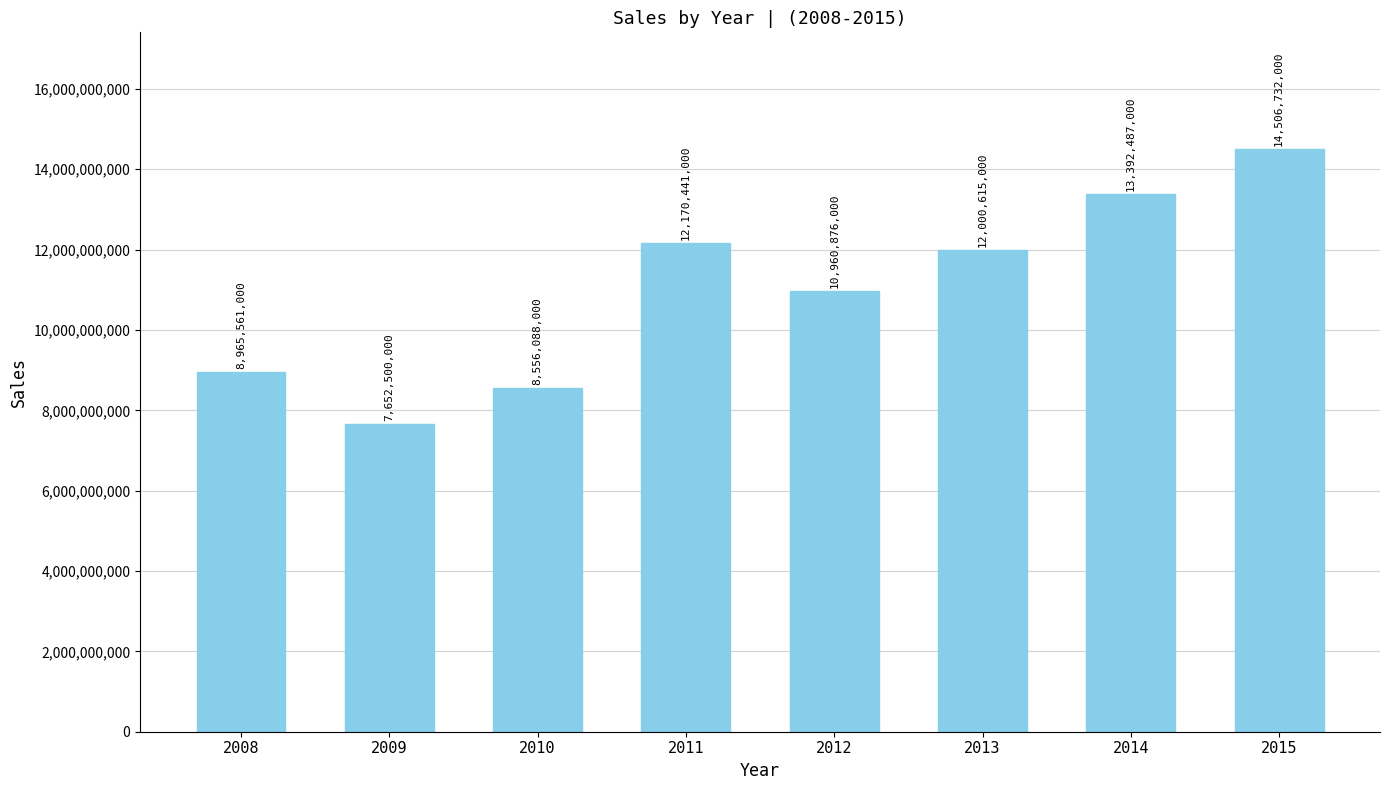

The chart shows a value of 12961835648 at 2008. True or false?

False